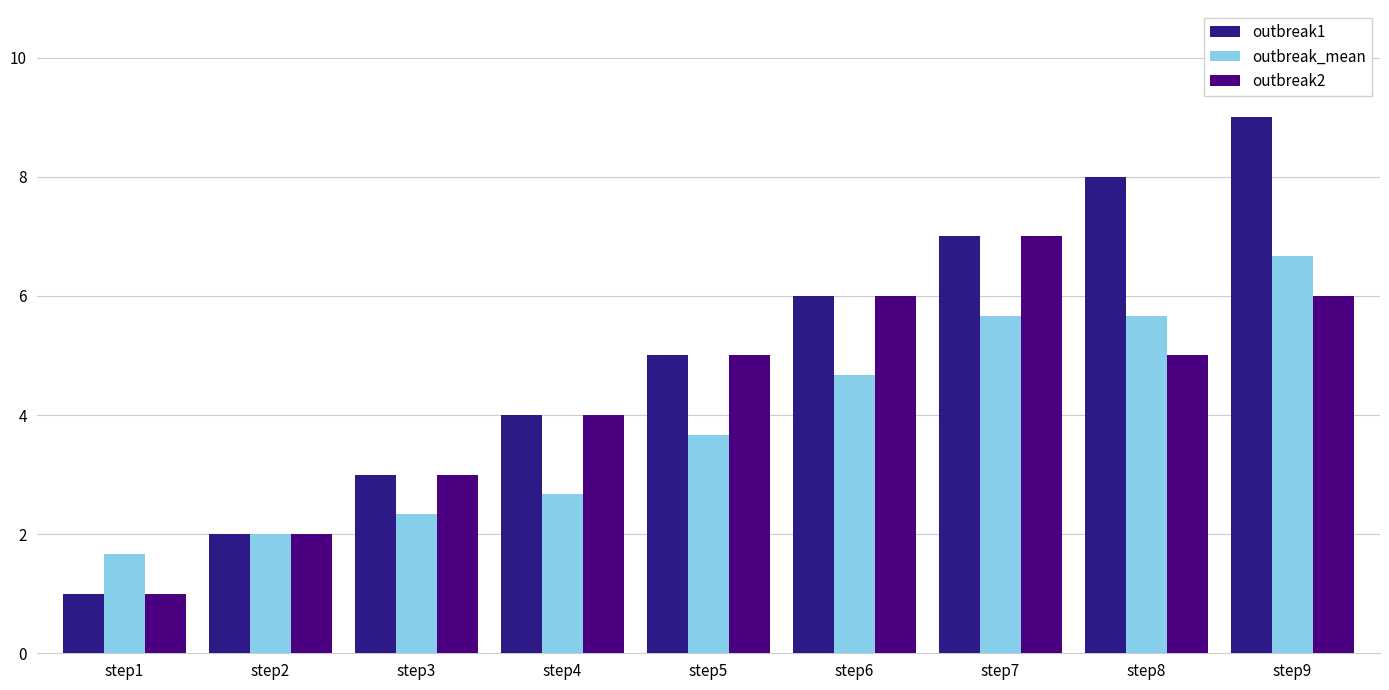

True or false: outbreak_mean has a value of 2.6 at step6.

False